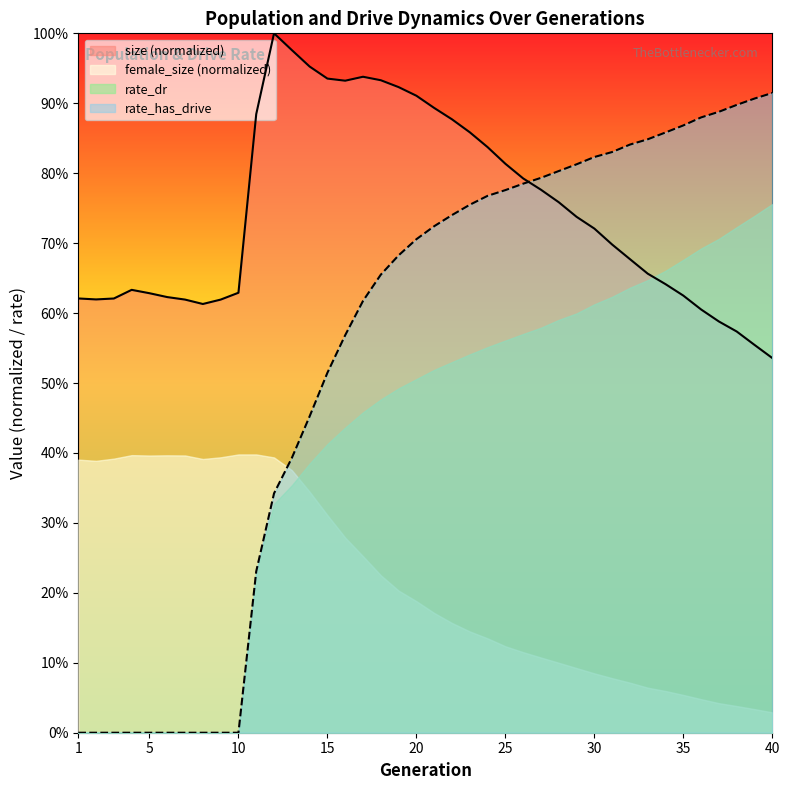

How many intersections are there between rate_dr and size?

1